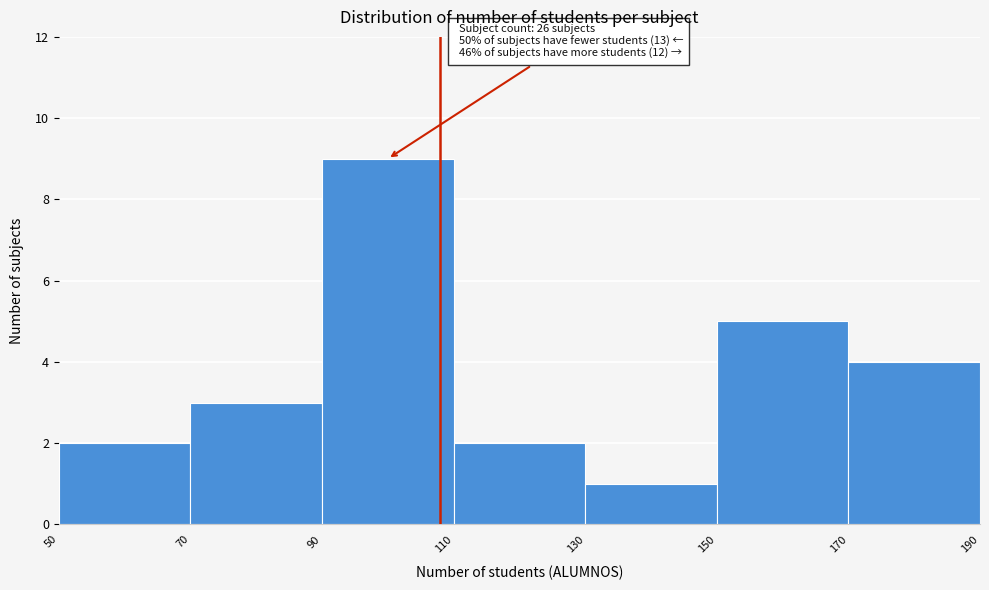

Over which range of the x-axis is the bar tallest?

90 to 110